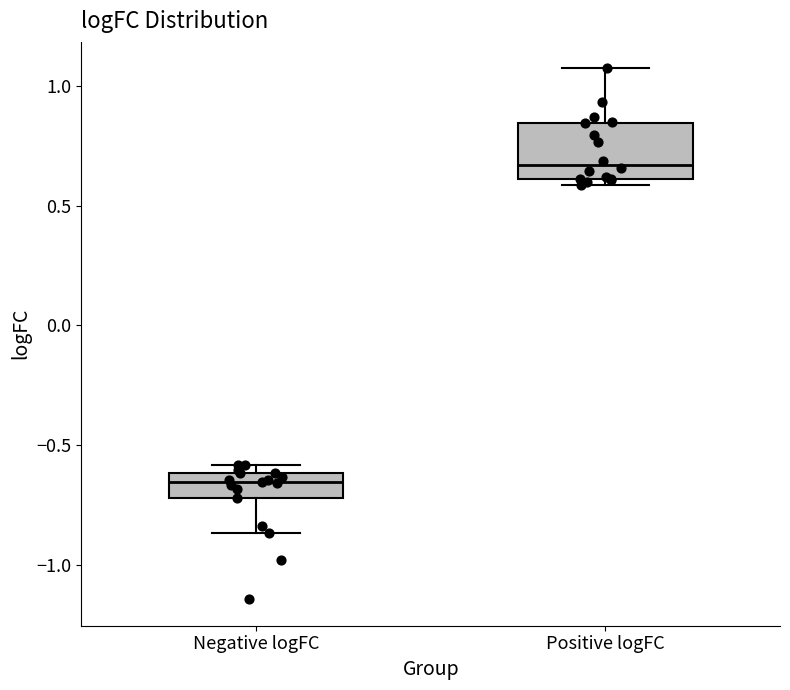

Comparing the boxes themselves (not the whiskers), which one is the tallest?

Positive logFC